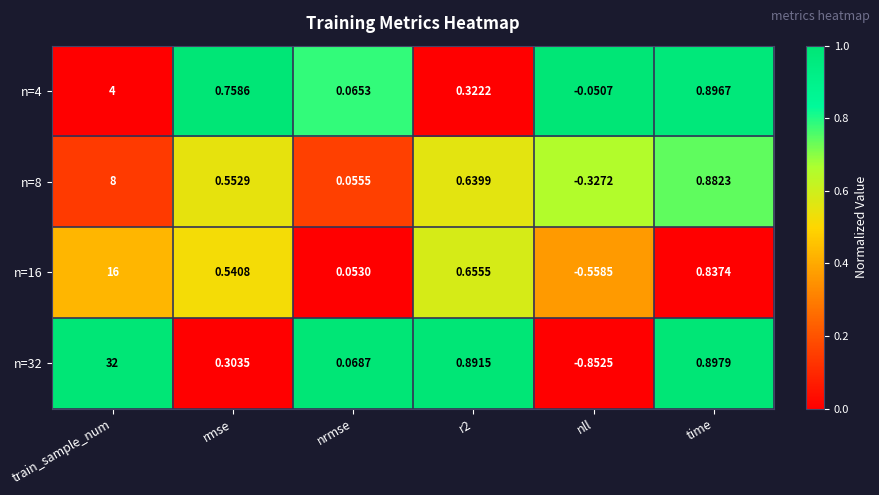

Where does the n=8 series first go above 0?

train_sample_num